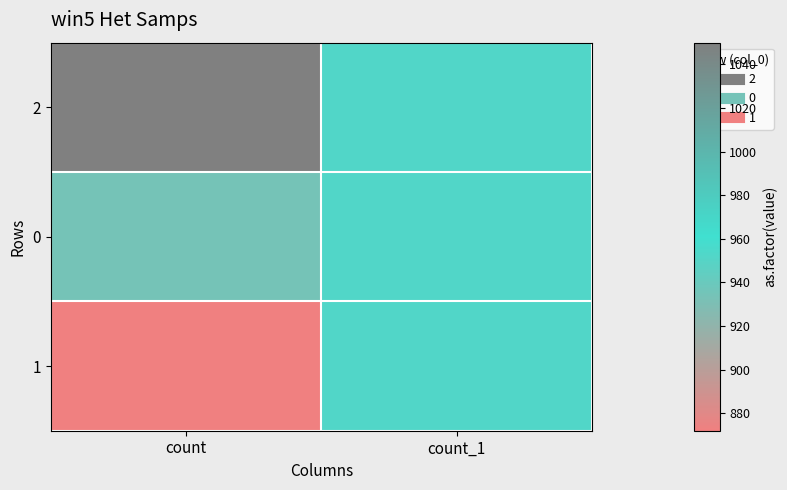

Reading left to right, extract all data points from this chart.

2: count=1050	count_1=952
0: count=934	count_1=952
1: count=872	count_1=952